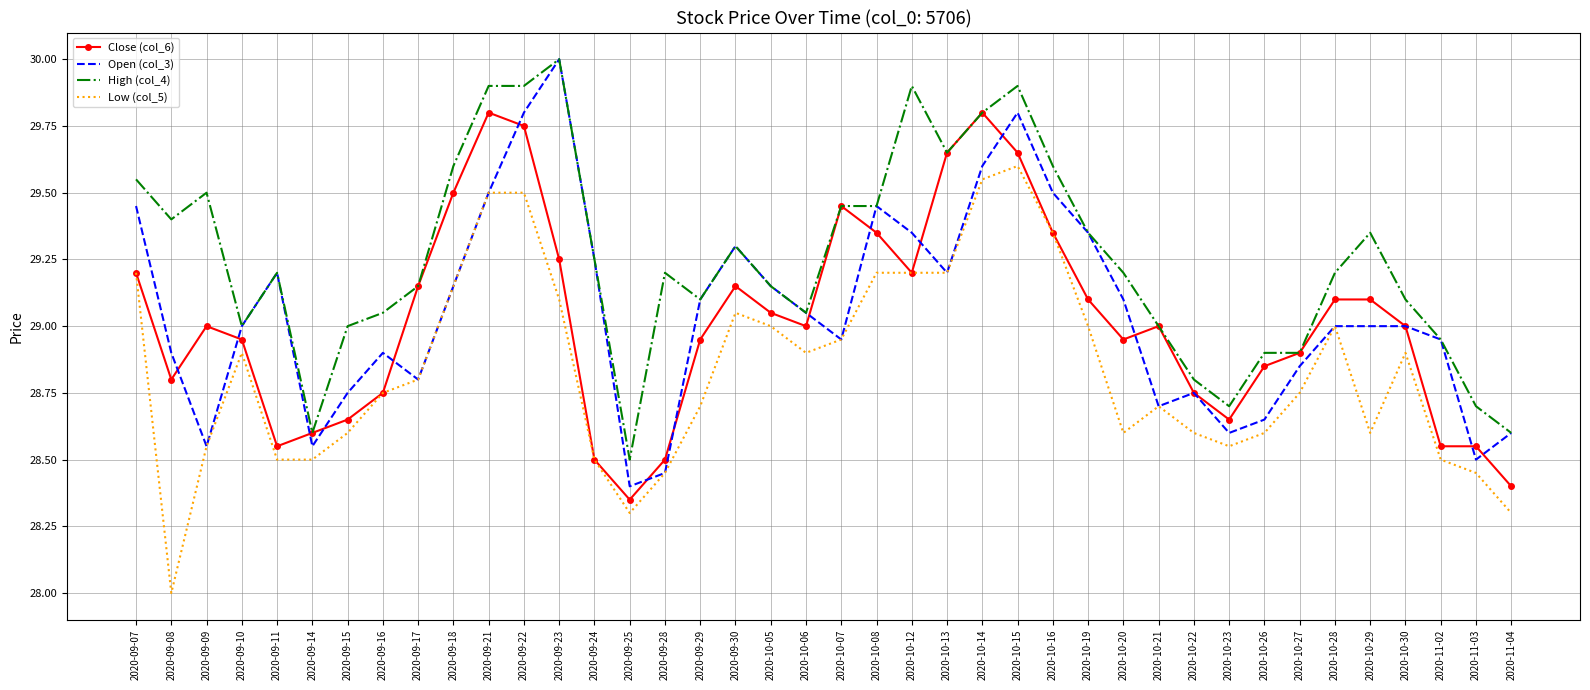

At 2020-10-20, list the series in order from largest to smallest.

High (col_4), Open (col_3), Close (col_6), Low (col_5)